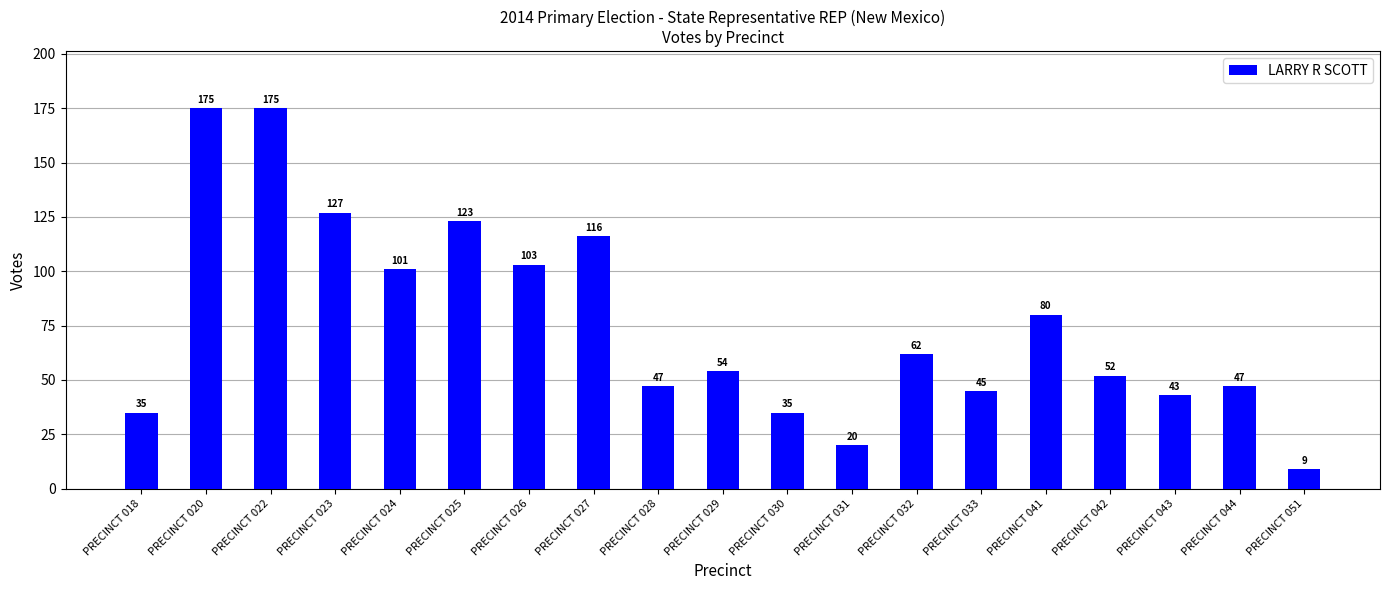

Reading right to left, transcribe all the data shown in this chart.

PRECINCT 051=9	PRECINCT 044=47	PRECINCT 043=43	PRECINCT 042=52	PRECINCT 041=80	PRECINCT 033=45	PRECINCT 032=62	PRECINCT 031=20	PRECINCT 030=35	PRECINCT 029=54	PRECINCT 028=47	PRECINCT 027=116	PRECINCT 026=103	PRECINCT 025=123	PRECINCT 024=101	PRECINCT 023=127	PRECINCT 022=175	PRECINCT 020=175	PRECINCT 018=35